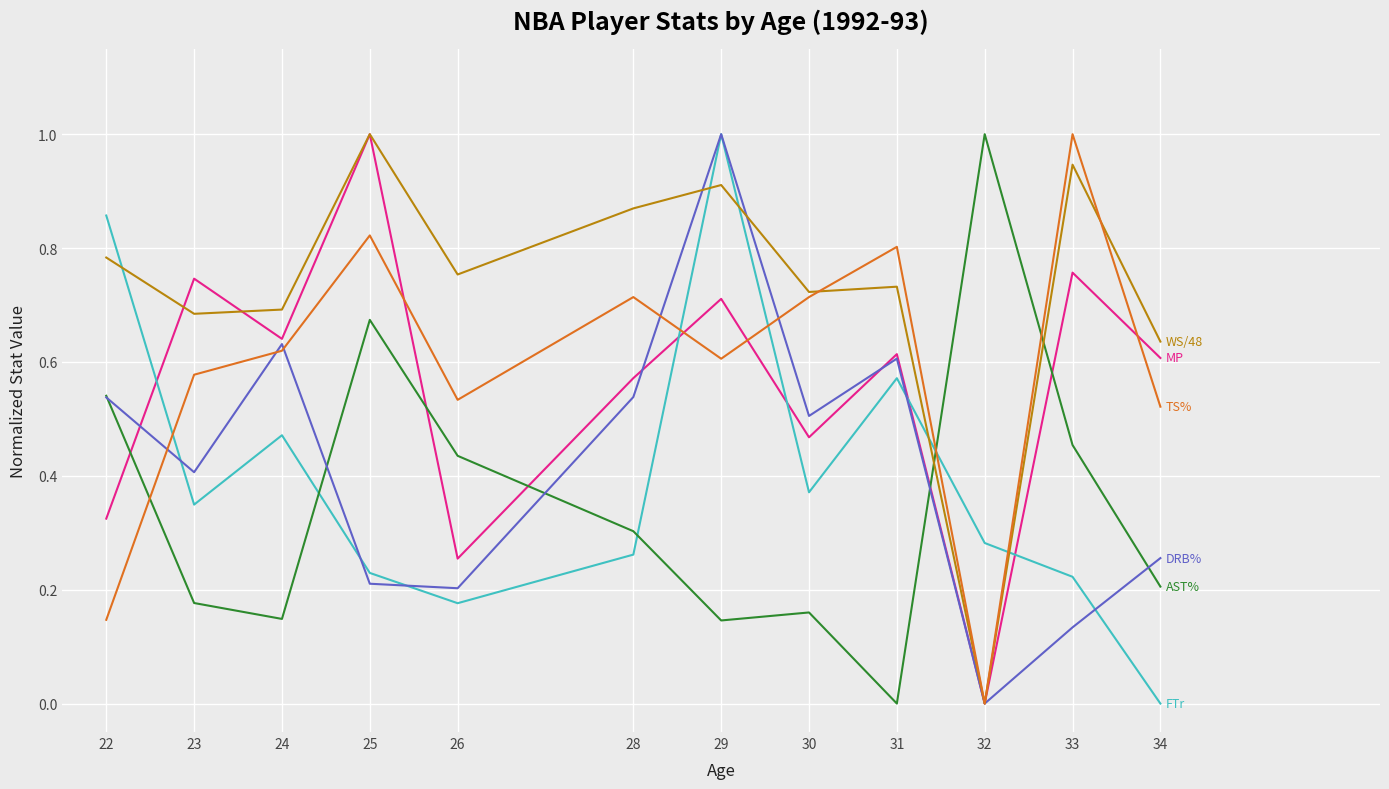

At which category is the sum across all series the highest?

29